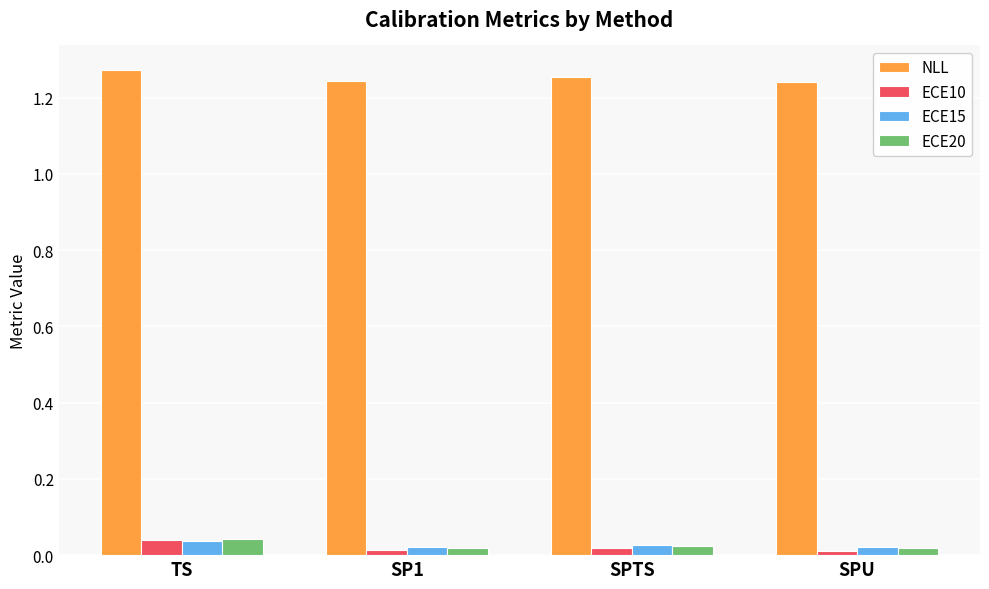

The ECE20 series shows 0.1 at TS. True or false?

False